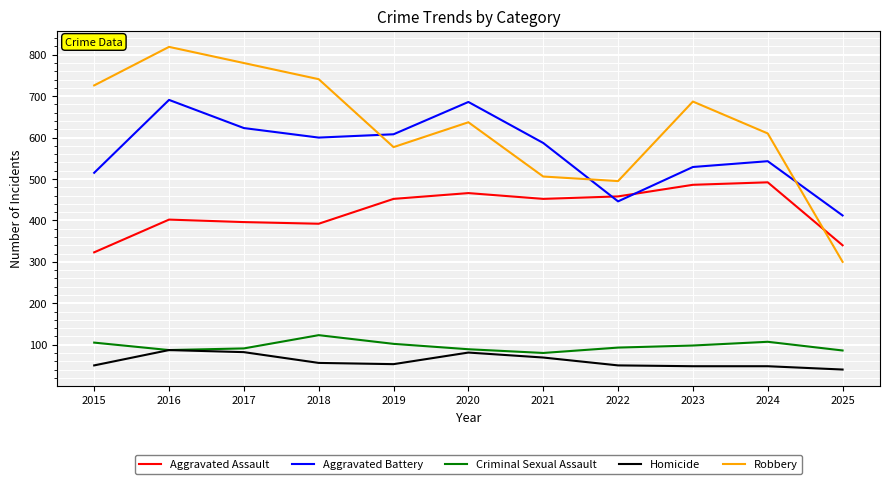

Which category has the lowest value in the Aggravated Battery series?

2025